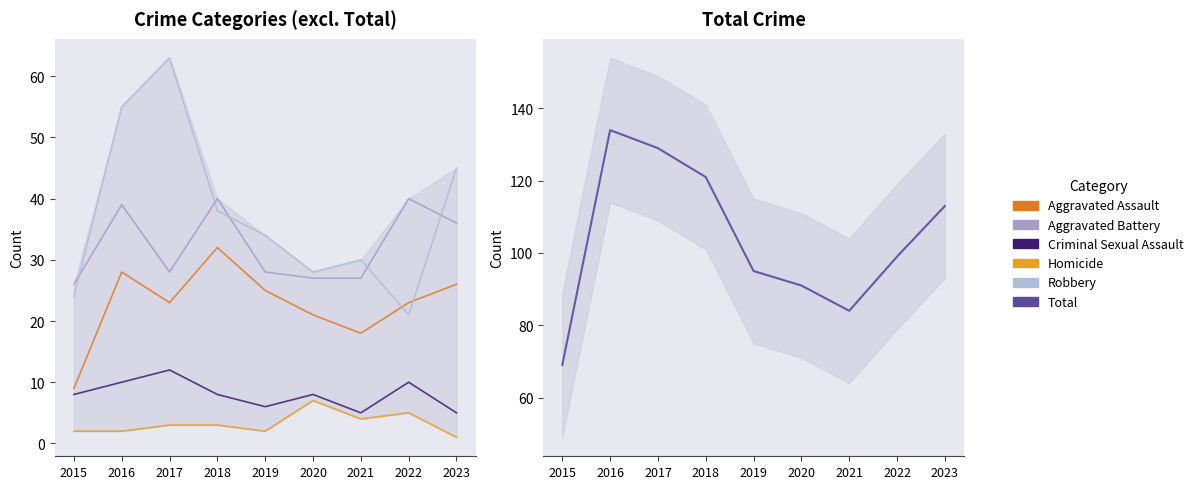

Which label corresponds to the largest value in the chart?

2016